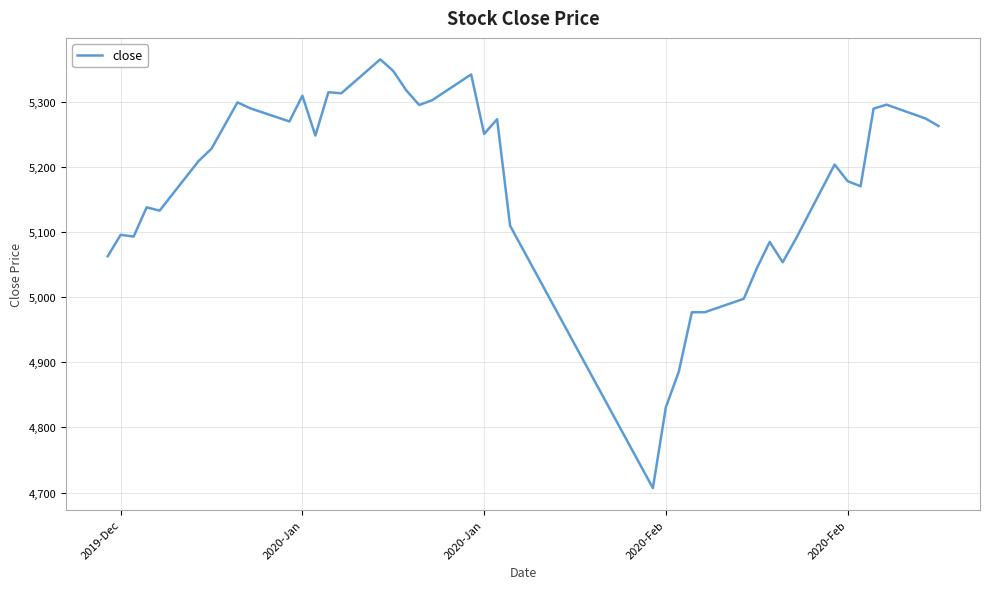

What is the minimum value shown in the chart?

4706.8